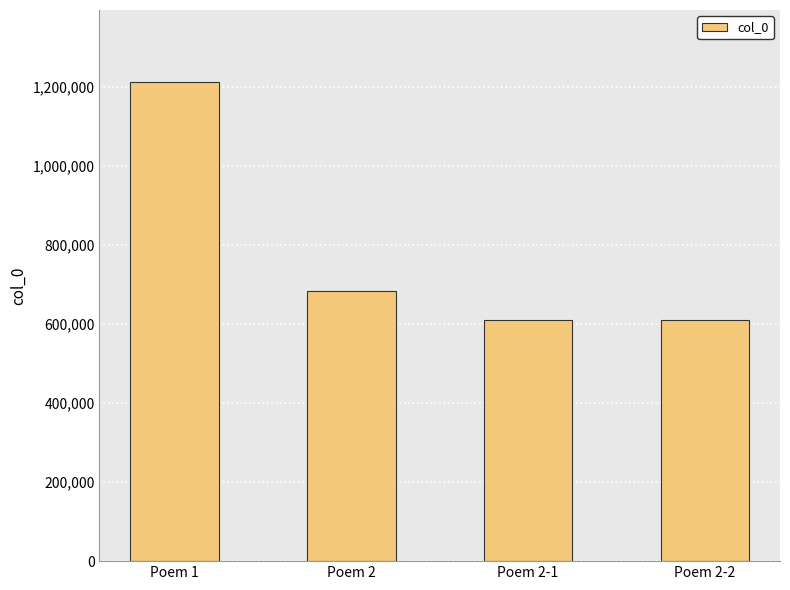

Where does the data first go above 682452?

Poem 1